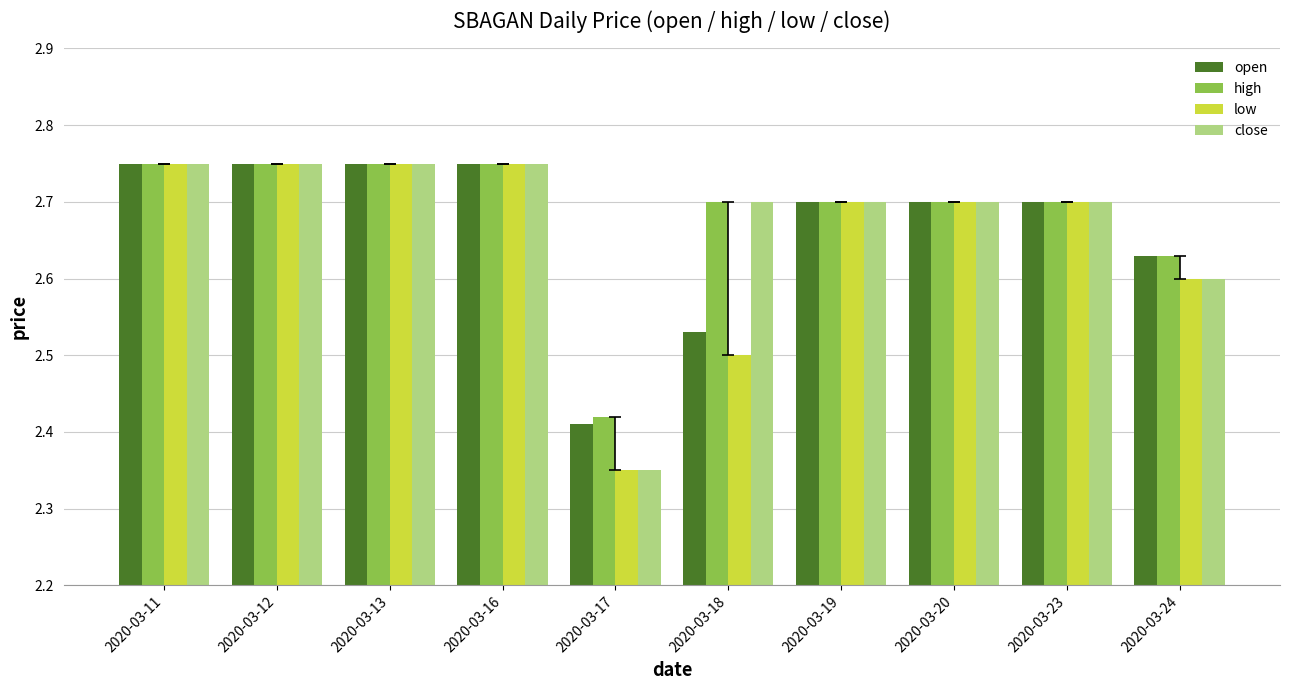

At how many categories does at least one series exceed 2?

10